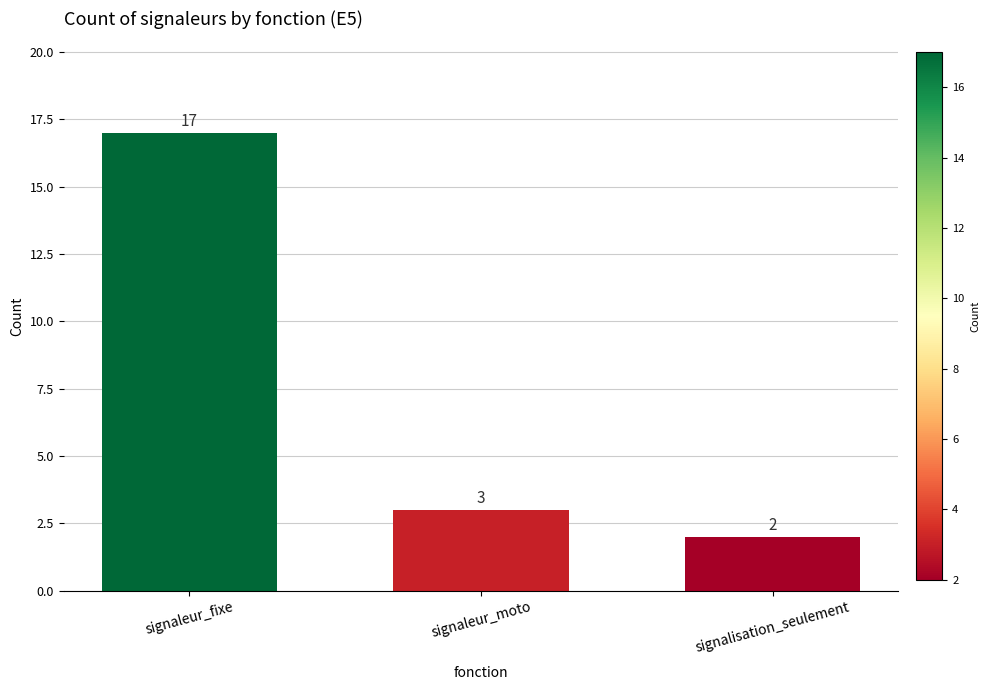

What is the difference between the values at signalisation_seulement and signaleur_fixe?

15